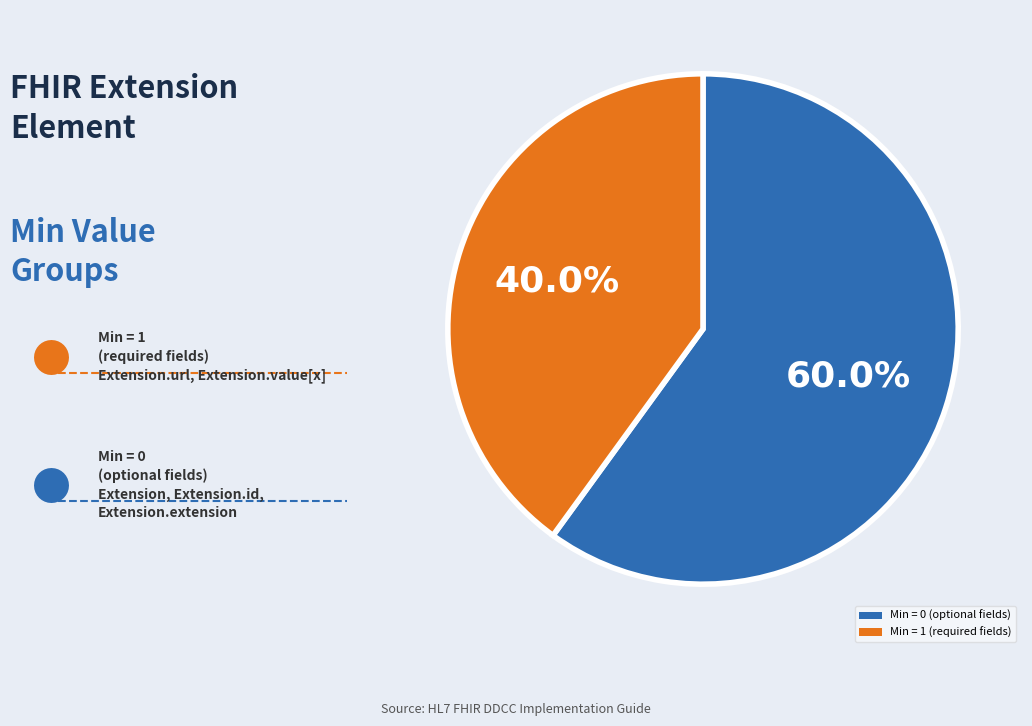

What percentage is NOT represented by Min = 0 (optional fields)?

40.0%